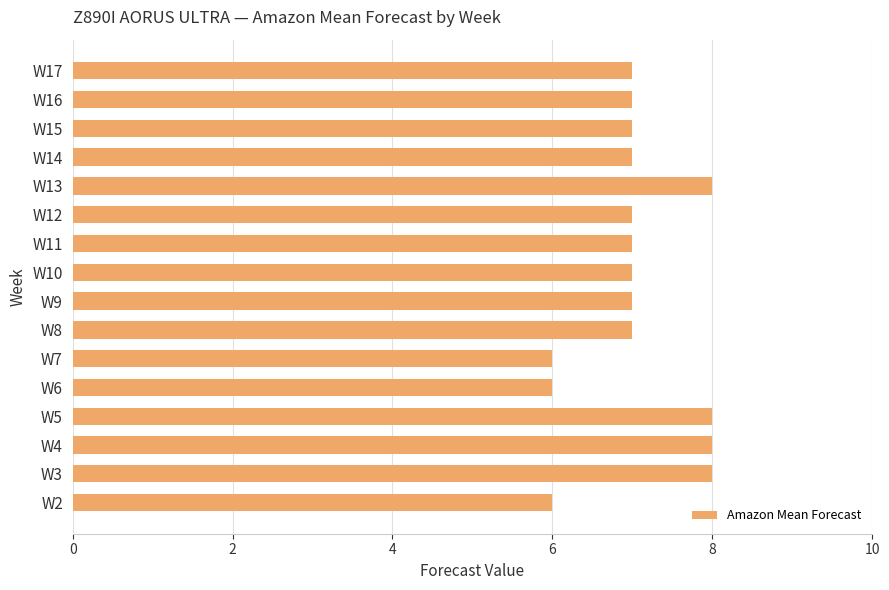

True or false: the data shows 7 at W10.

True